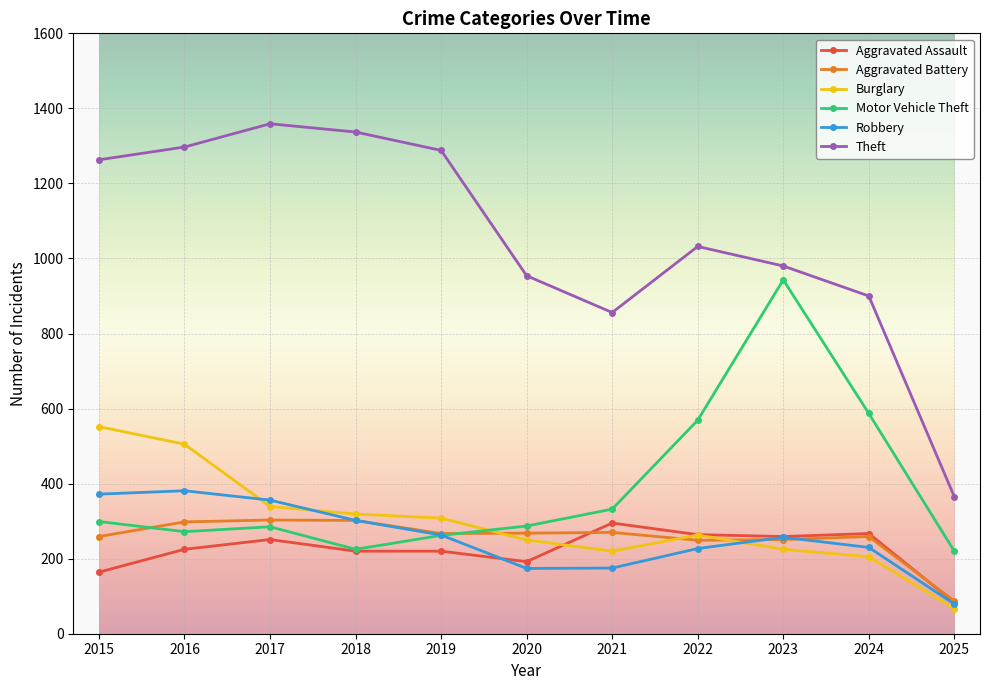

What is the value of the Aggravated Assault point at the 4th from the left?

220